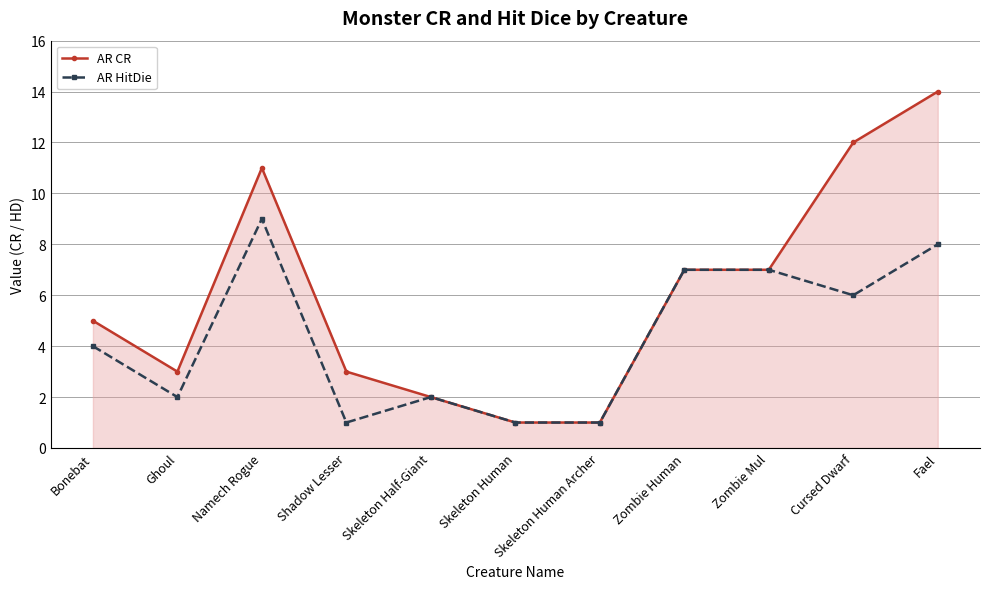

What is the approximate value of AR CR at Skeleton Human Archer?

1